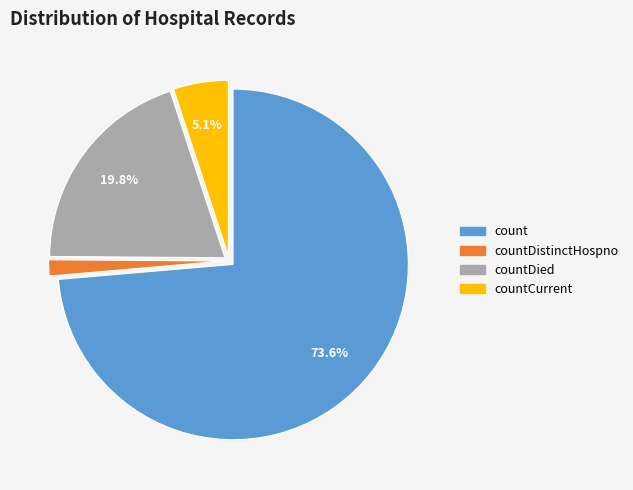

Which category has the smallest portion of the pie?

countDistinctHospno